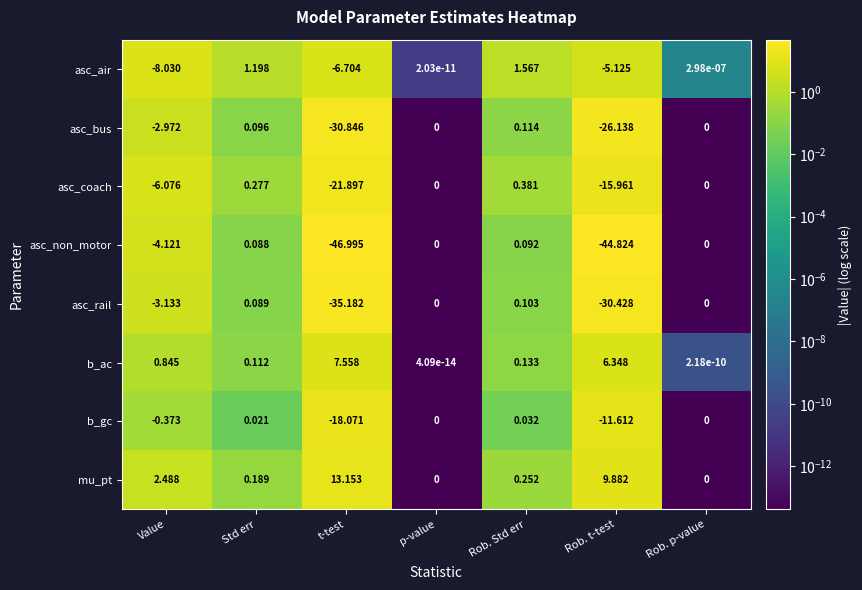

At which category is the sum across all series the highest?

Rob. Std err